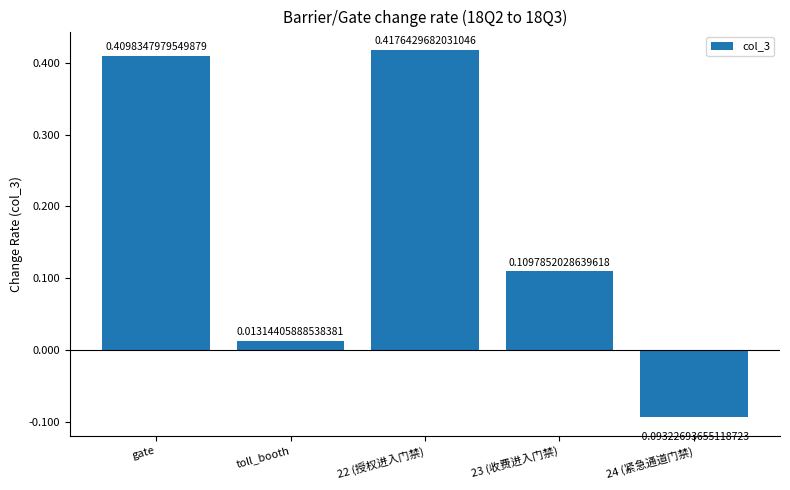

Rank the categories by value from highest to lowest.

22 (授权进入门禁), gate, 23 (收费进入门禁), toll_booth, 24 (紧急通道门禁)